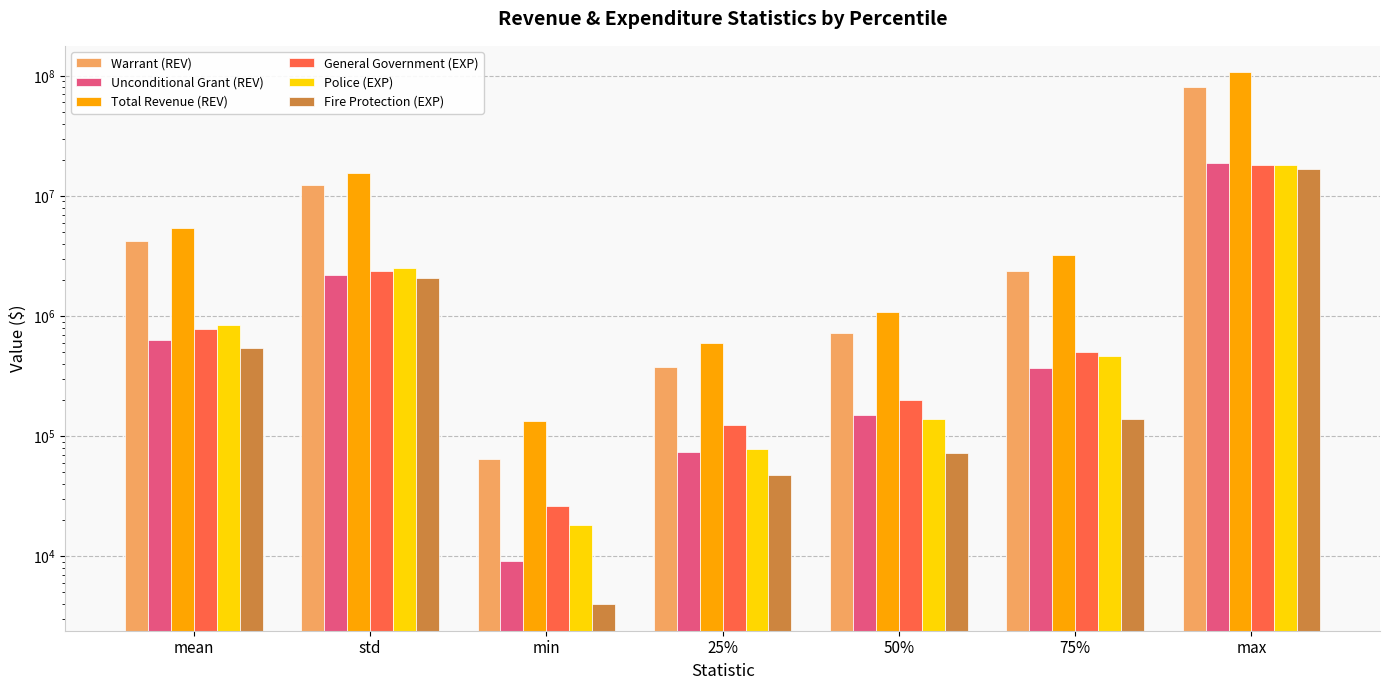

Is it true that Fire Protection (EXP) equals 5694.7 at min?

False